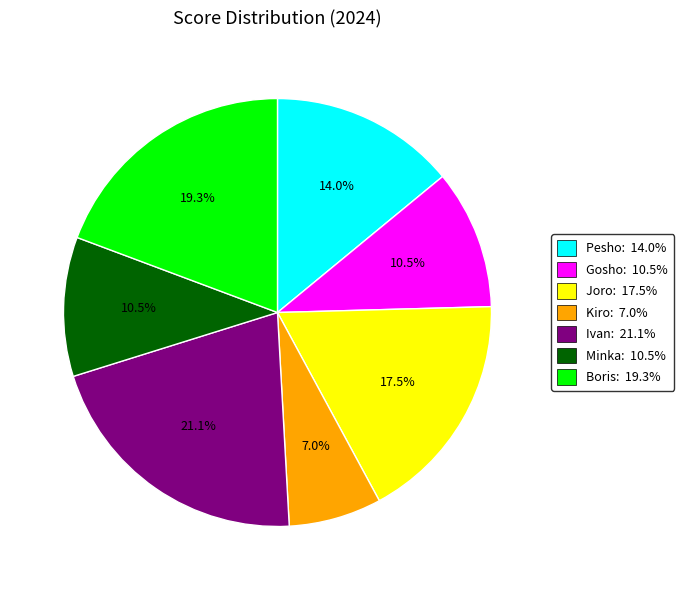

Is there any slice that represents more than half of the pie?

No